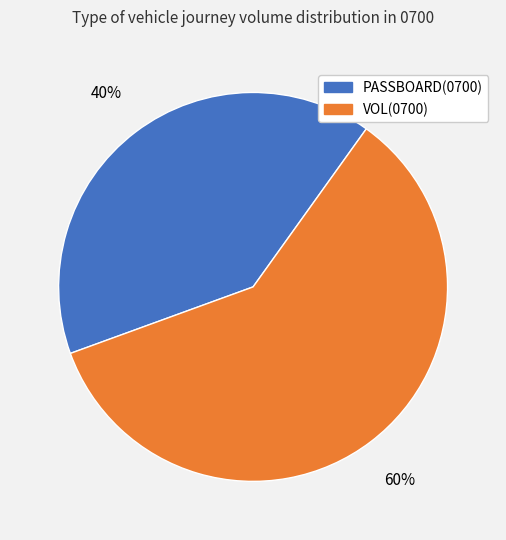

Count the number of slices in the pie.

2